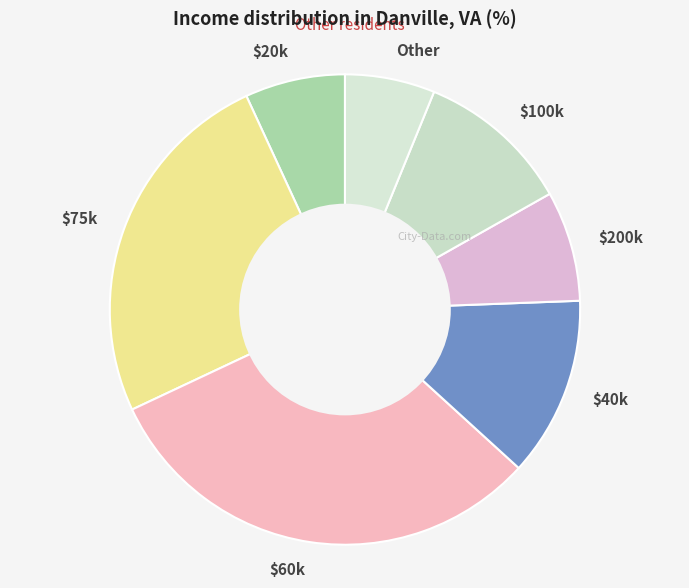

Does any single category account for the majority?

No